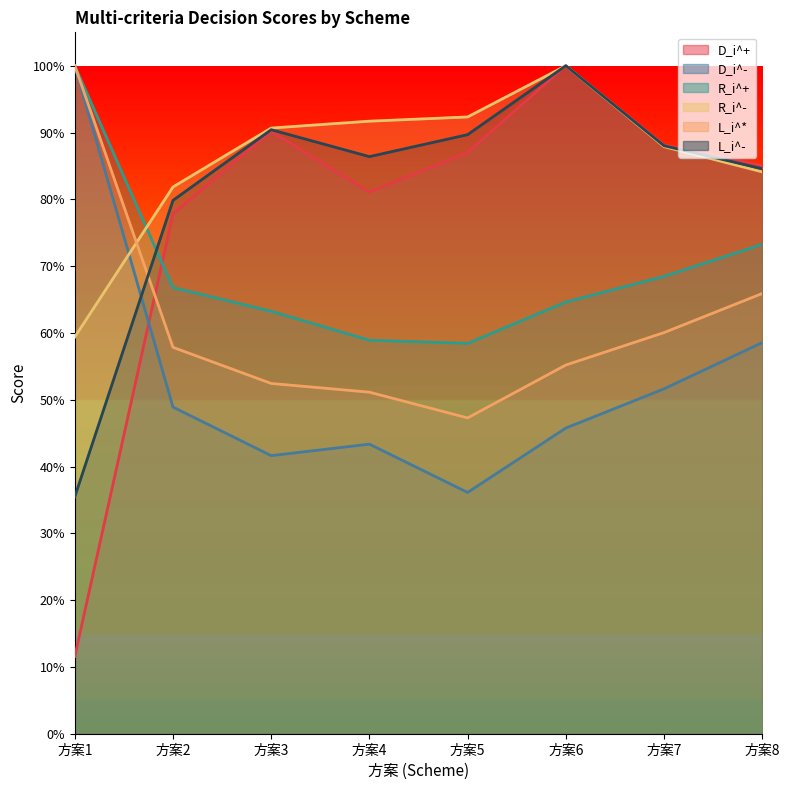

List the series in order of their peak value, highest first.

D_i^+, D_i^-, R_i^+, R_i^-, L_i^*, L_i^-